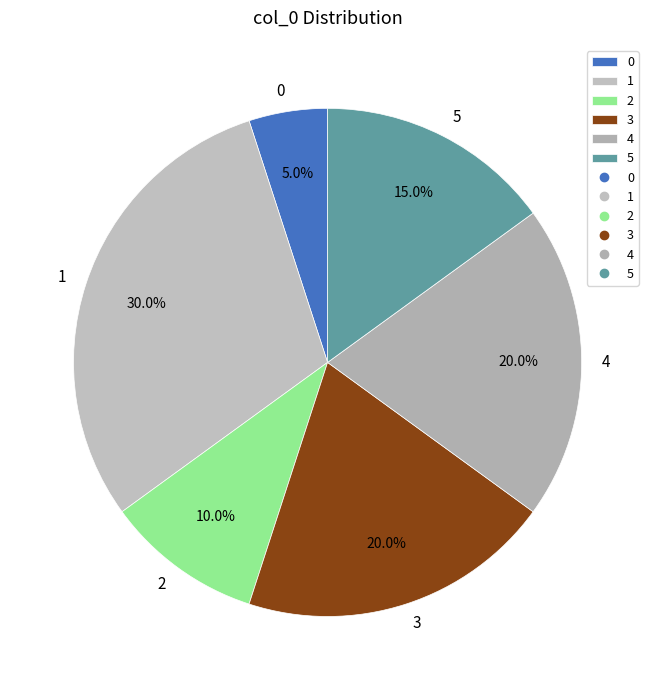

What percentage is the 3 slice, to the nearest percent?

20%